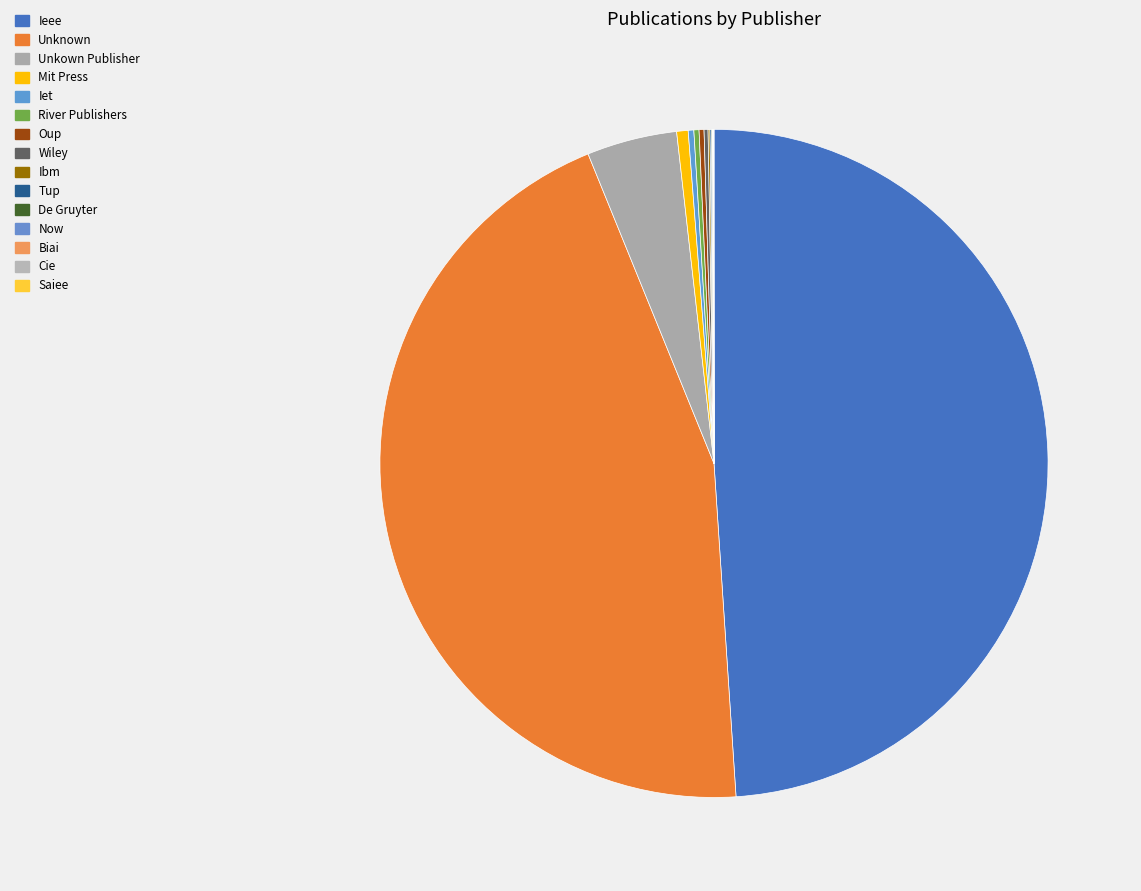

Does Oup represent more than half of the total?

No